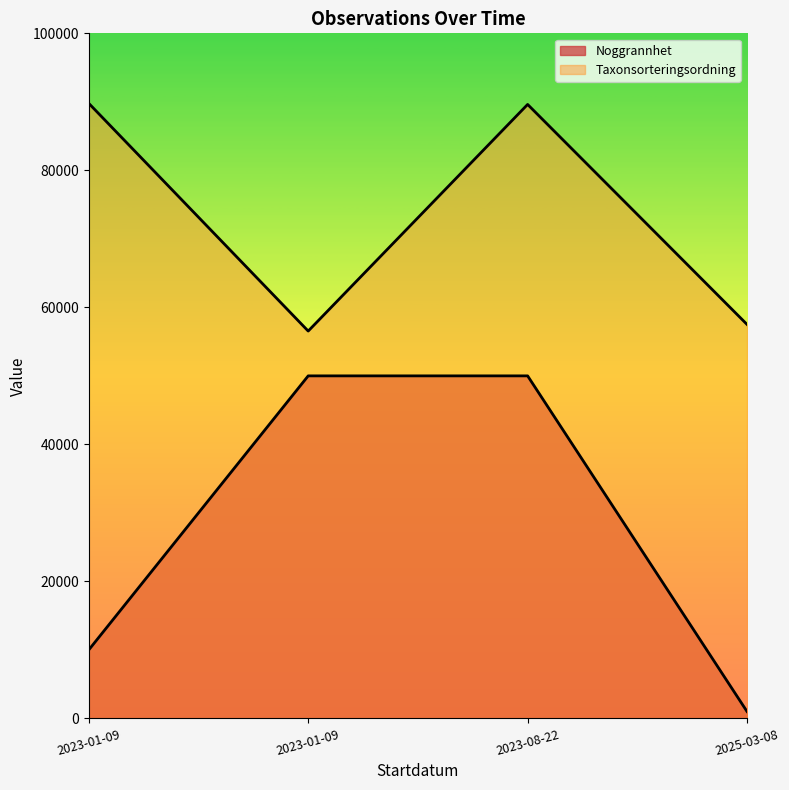

What is the maximum value shown in the chart?

89780